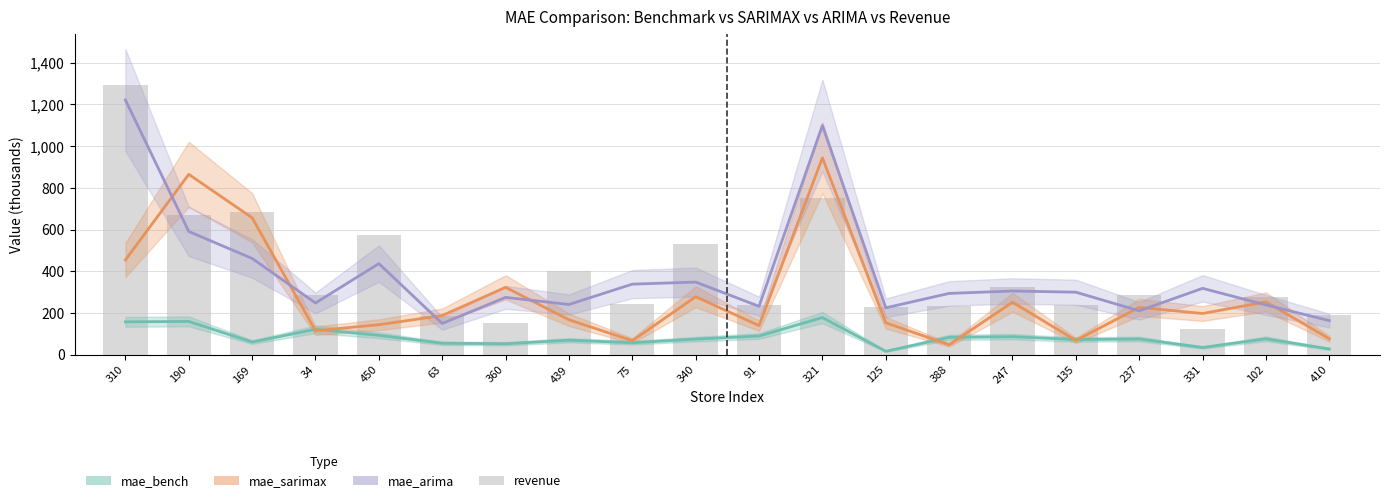

List the labels in order of value, smallest first.

331, 360, 63, 410, 125, 388, 135, 91, 75, 102, 237, 34, 247, 439, 340, 450, 190, 169, 321, 310